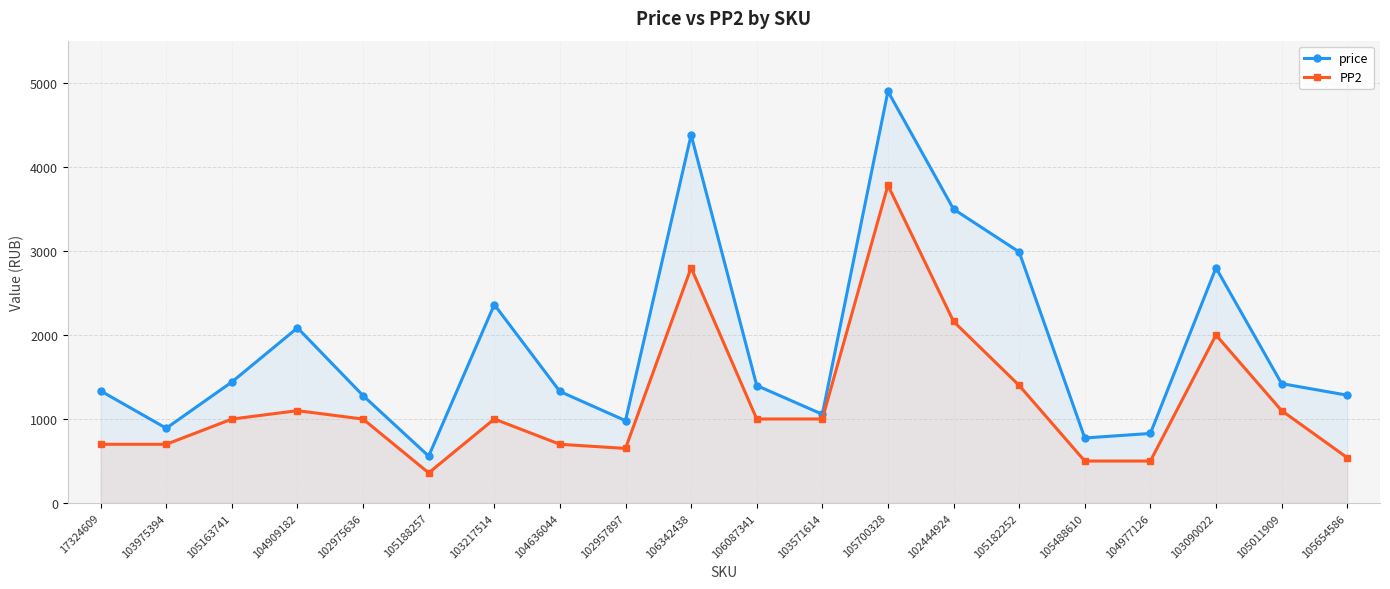

List the series in order of their overall mean, lowest first.

PP2, price